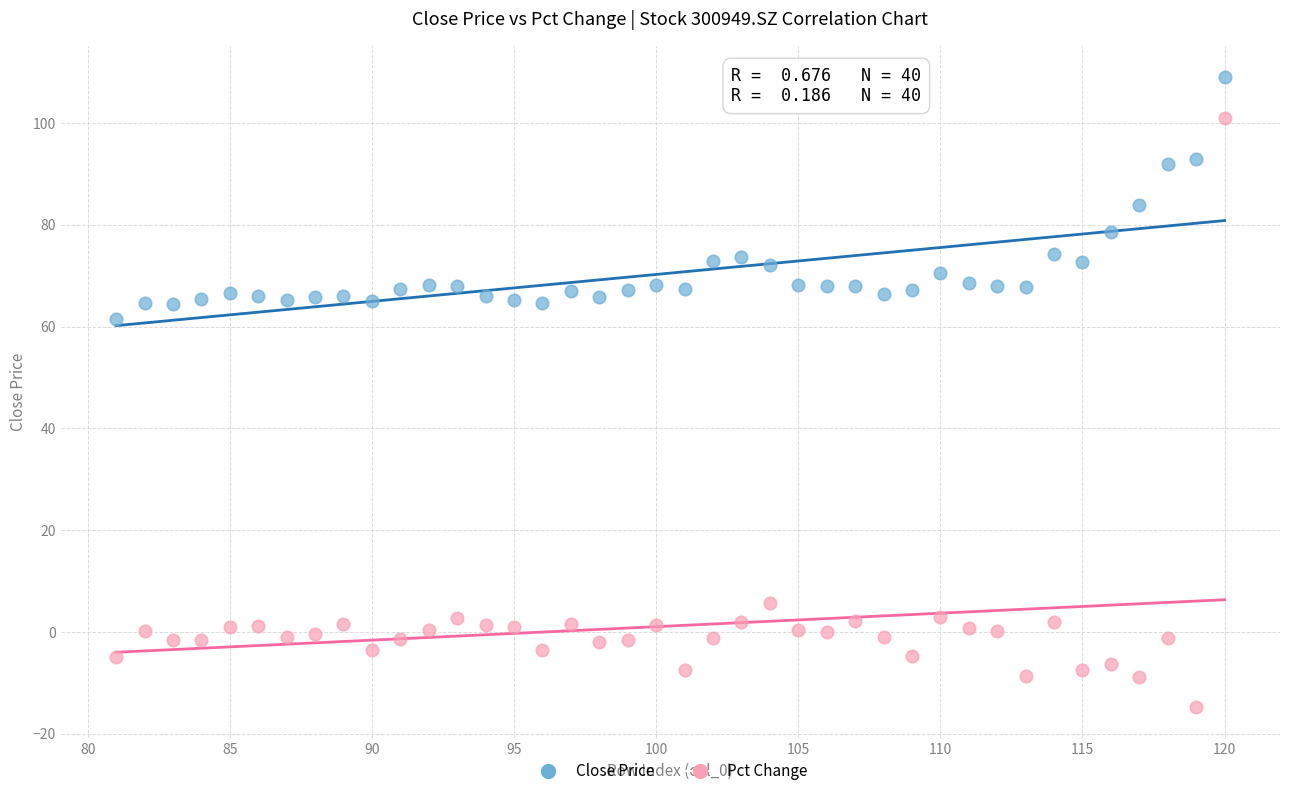

Which series has the largest Y range (max minus min)?

Pct Change